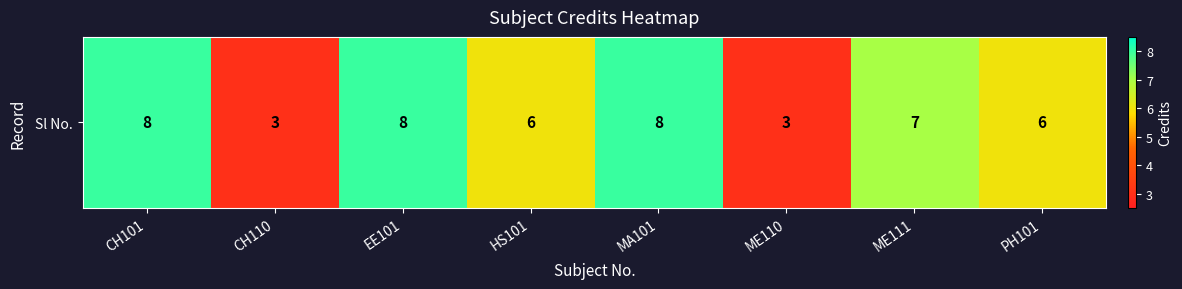

Count the values in the range 6 to 8.

6